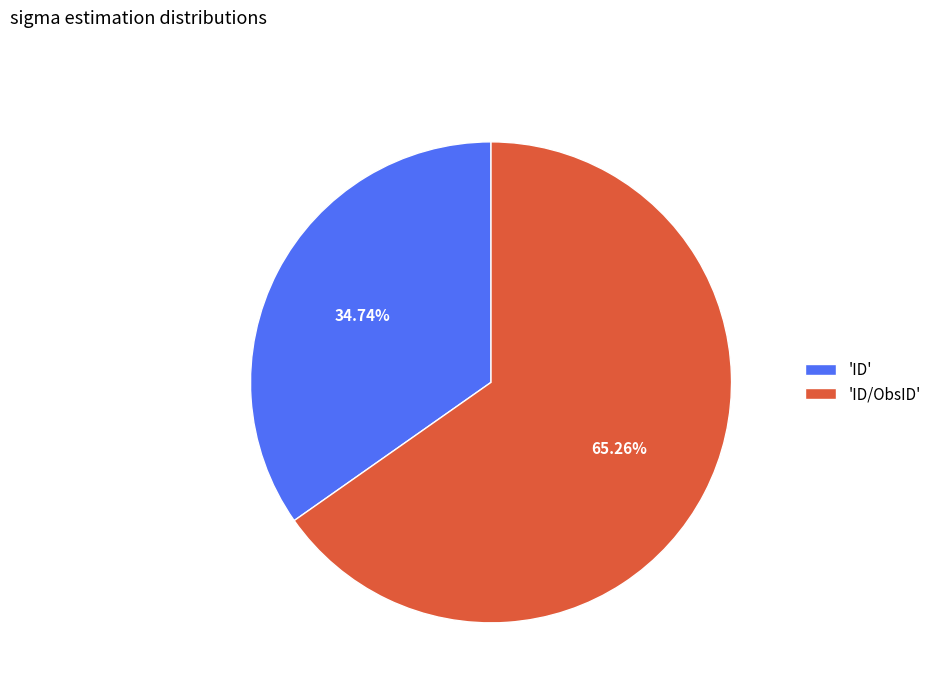

To the nearest percent, what is the difference between the largest and smallest slice percentages?

31%